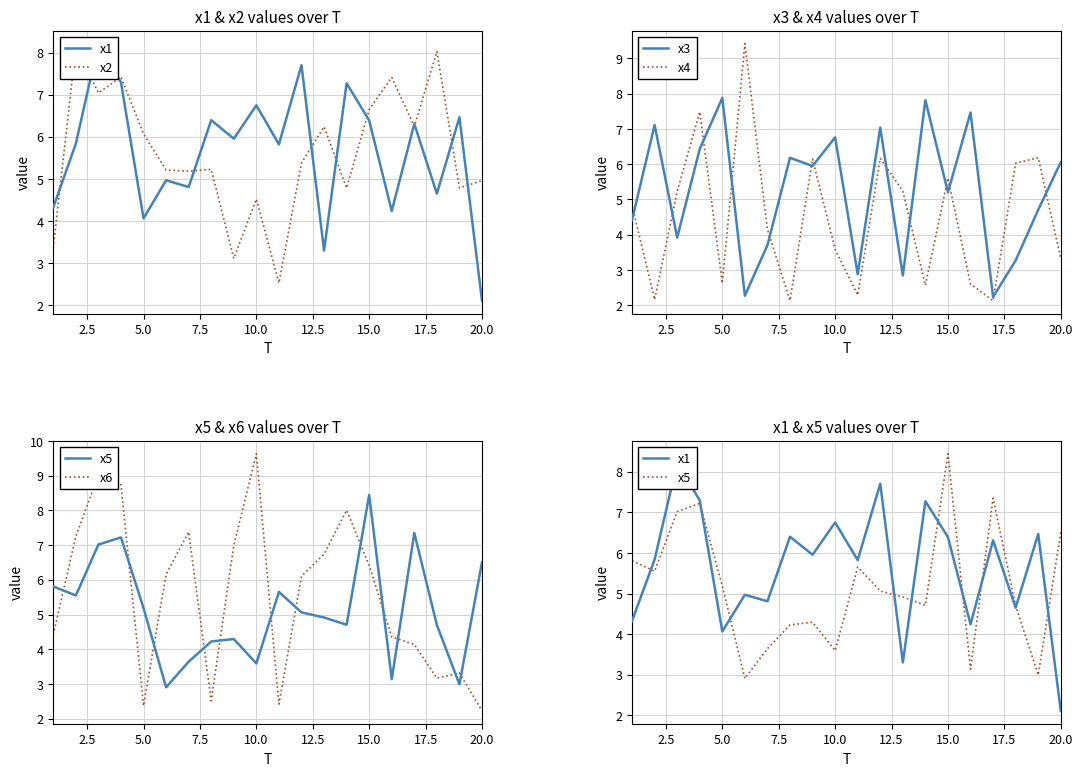

What is the highest value of the x4 series?

9.4